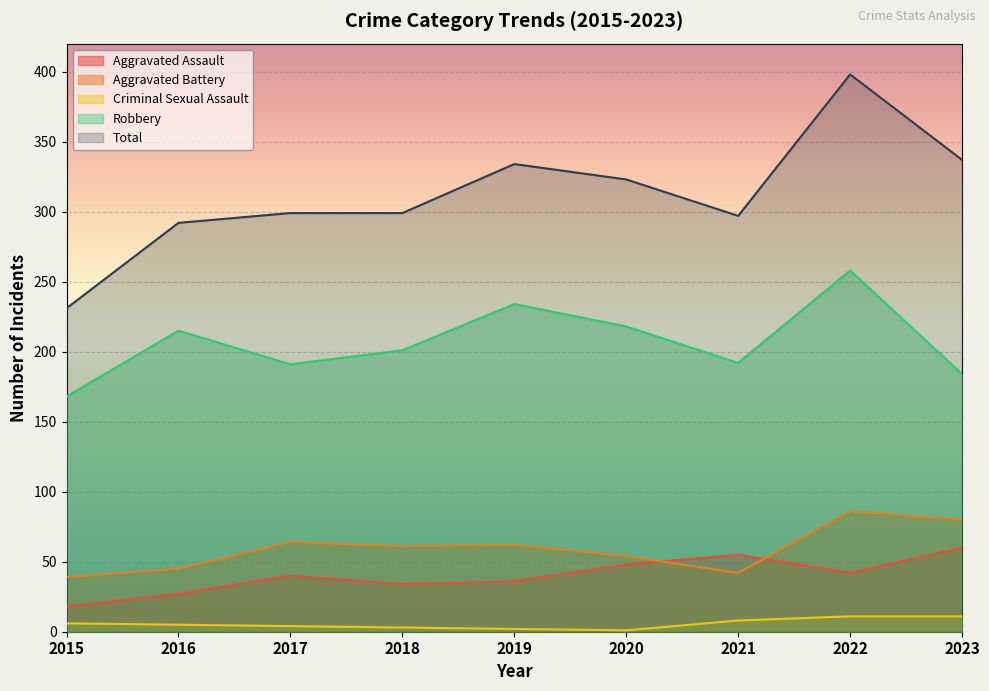

How many lines are shown in the chart?

5